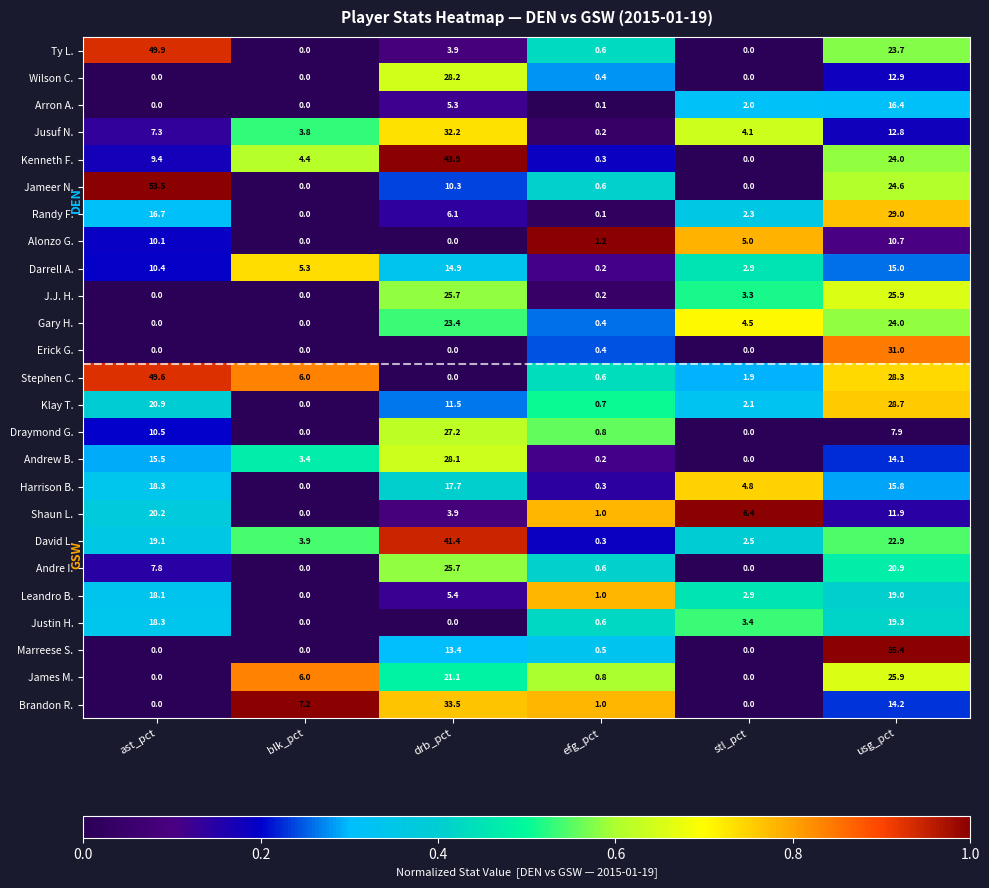

At which label is Gary H. closest to 12?

stl_pct